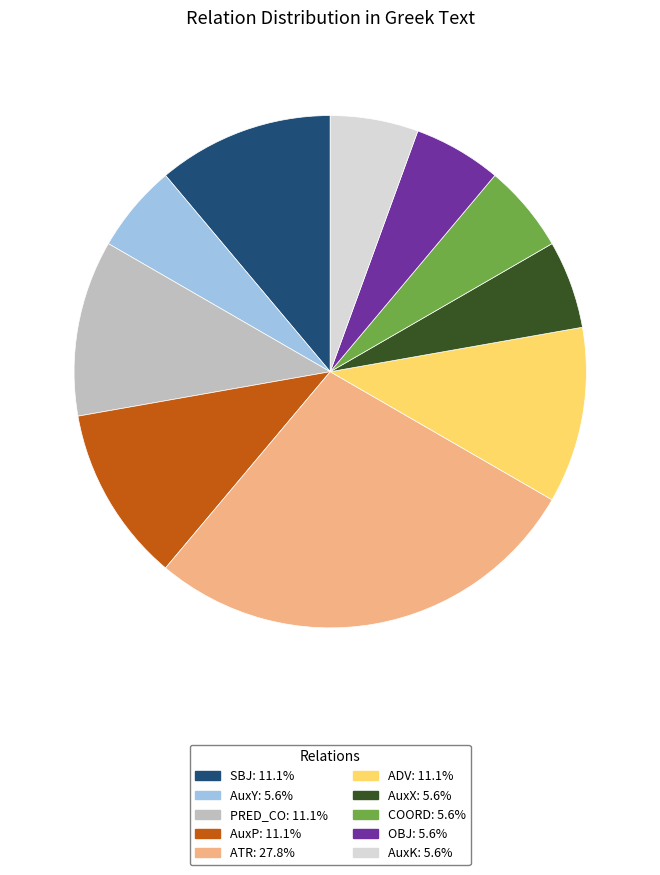

Does any single category account for the majority?

No